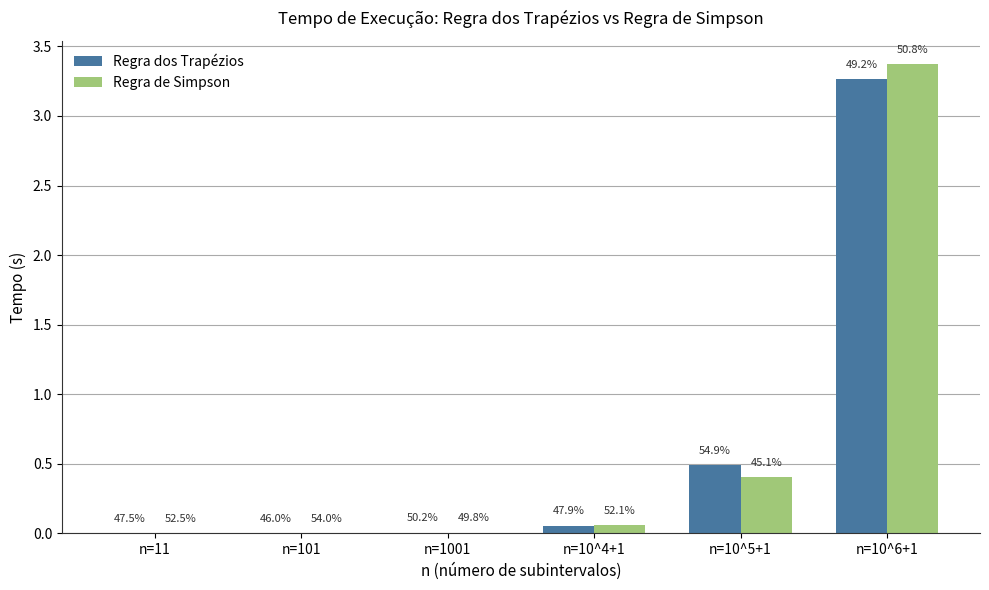

Does the chart contain stacked bars?

No